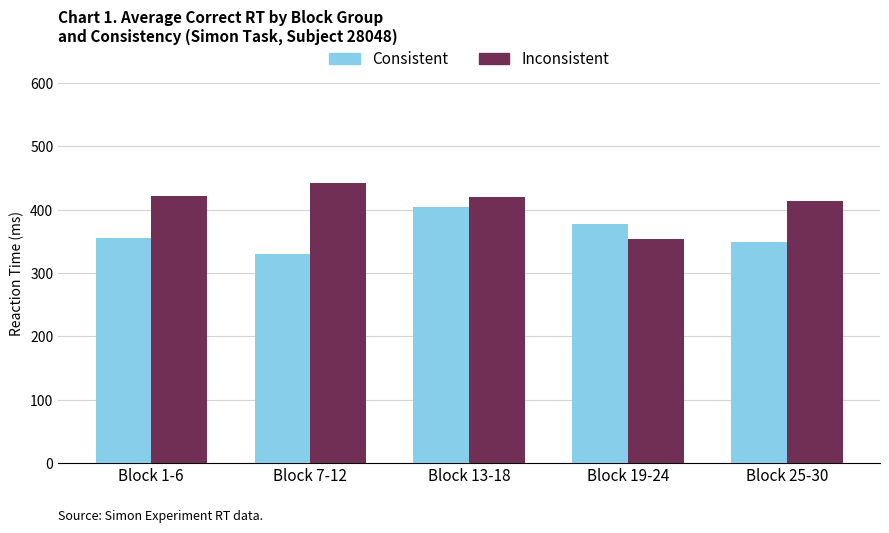

Reading left to right, list all the values displayed in this chart.

Consistent: 354.8	330.0	404.5	377.0	349.4
Inconsistent: 422.0	442.5	419.5	354.0	413.8